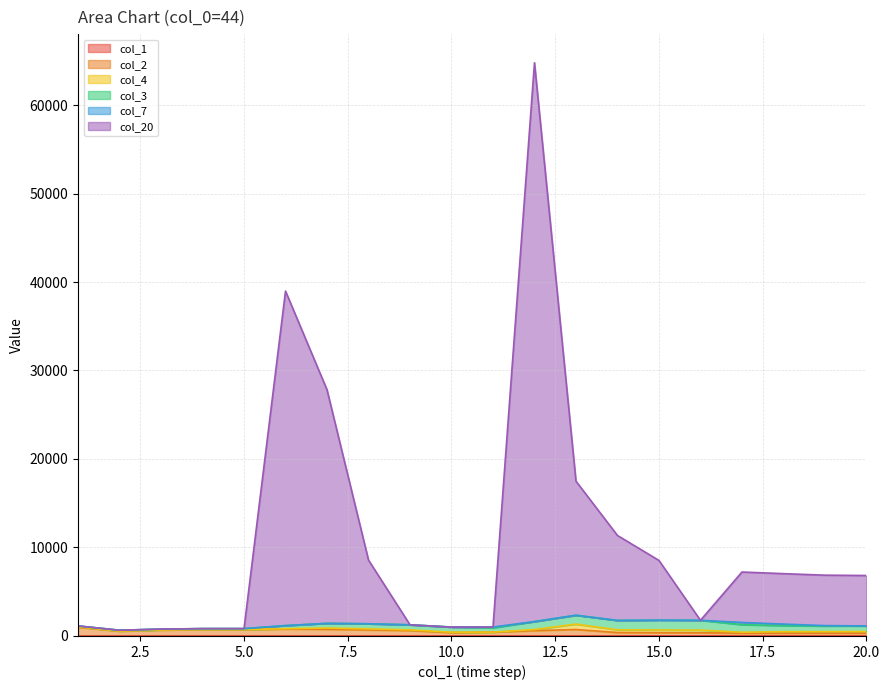

What is the value of the col_20 point at the 15th from the left?

8537